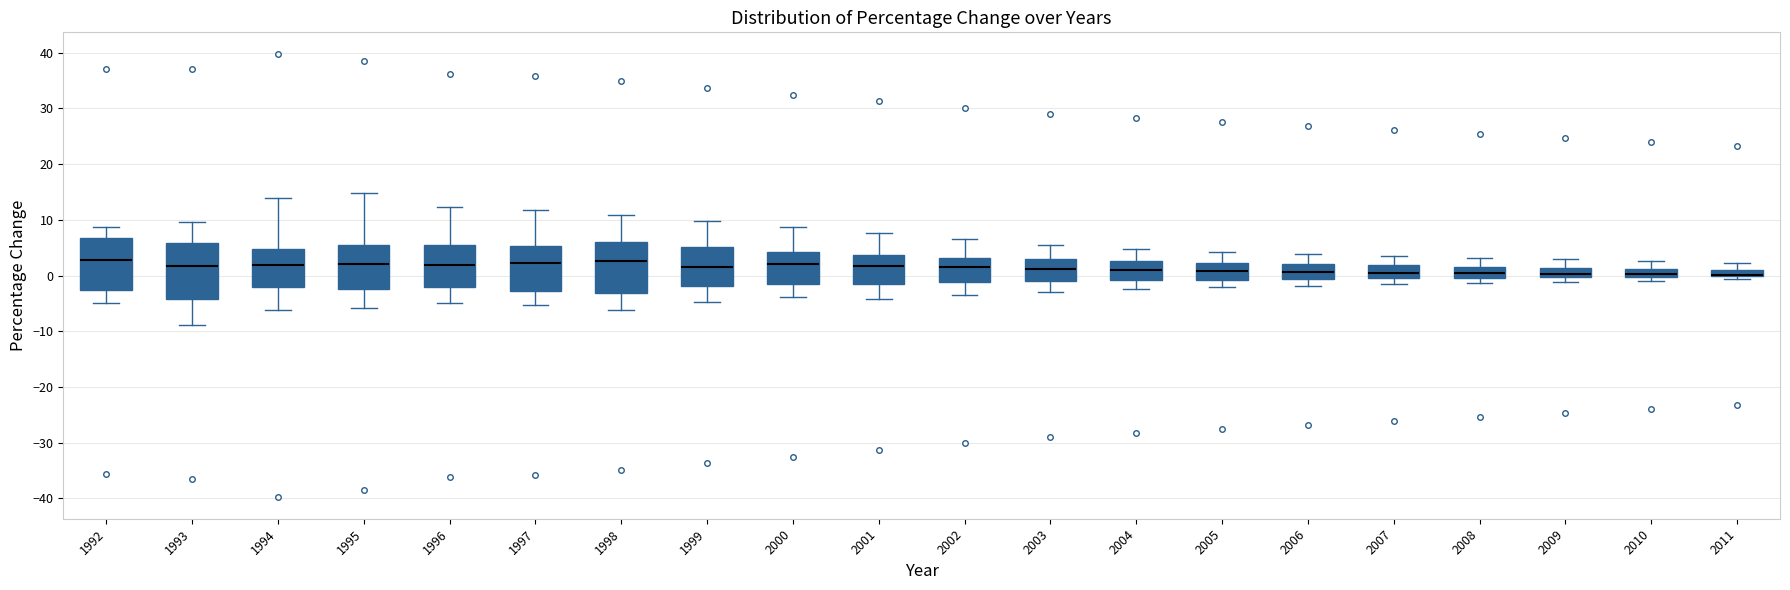

Where is the lower edge of the box at x = 2007 on the y-axis? The values are not printed on the chart, so give them approximately, as read against the axis.

-1